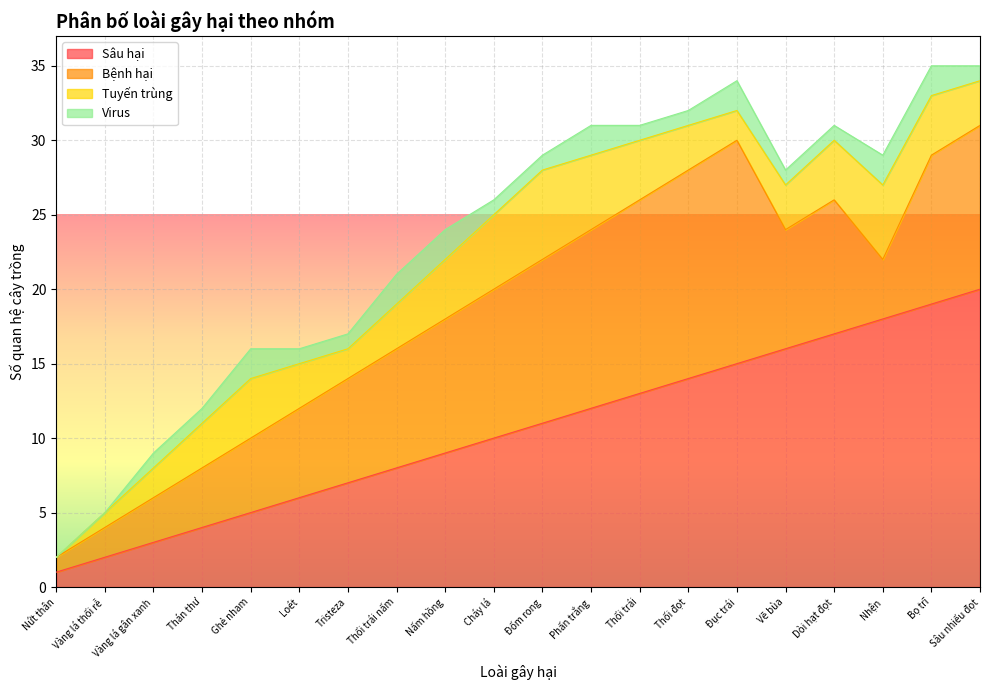

What is the sum of the Virus values at Vàng lá gân xanh and Bọ trĩ?

3